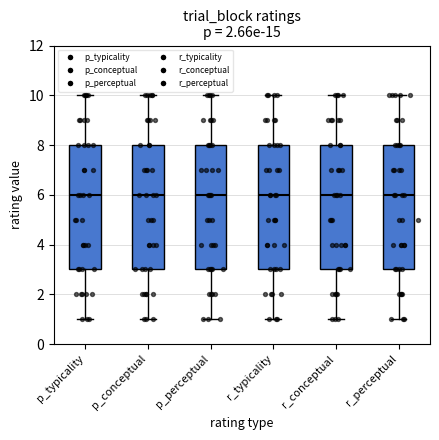

Reading left to right, transcribe this box plot: for each box, give where its median line is, the range the box spans, and where its two whiskers end, as read against the y-axis. The values are not printed on the chart, so give them approximately, as read against the axis.

p_typicality: median 6, box 3 to 8, whiskers 1 to 10
p_conceptual: median 6, box 3 to 8, whiskers 1 to 10
p_perceptual: median 6, box 3 to 8, whiskers 1 to 10
r_typicality: median 6, box 3 to 8, whiskers 1 to 10
r_conceptual: median 6, box 3 to 8, whiskers 1 to 10
r_perceptual: median 6, box 3 to 8, whiskers 1 to 10